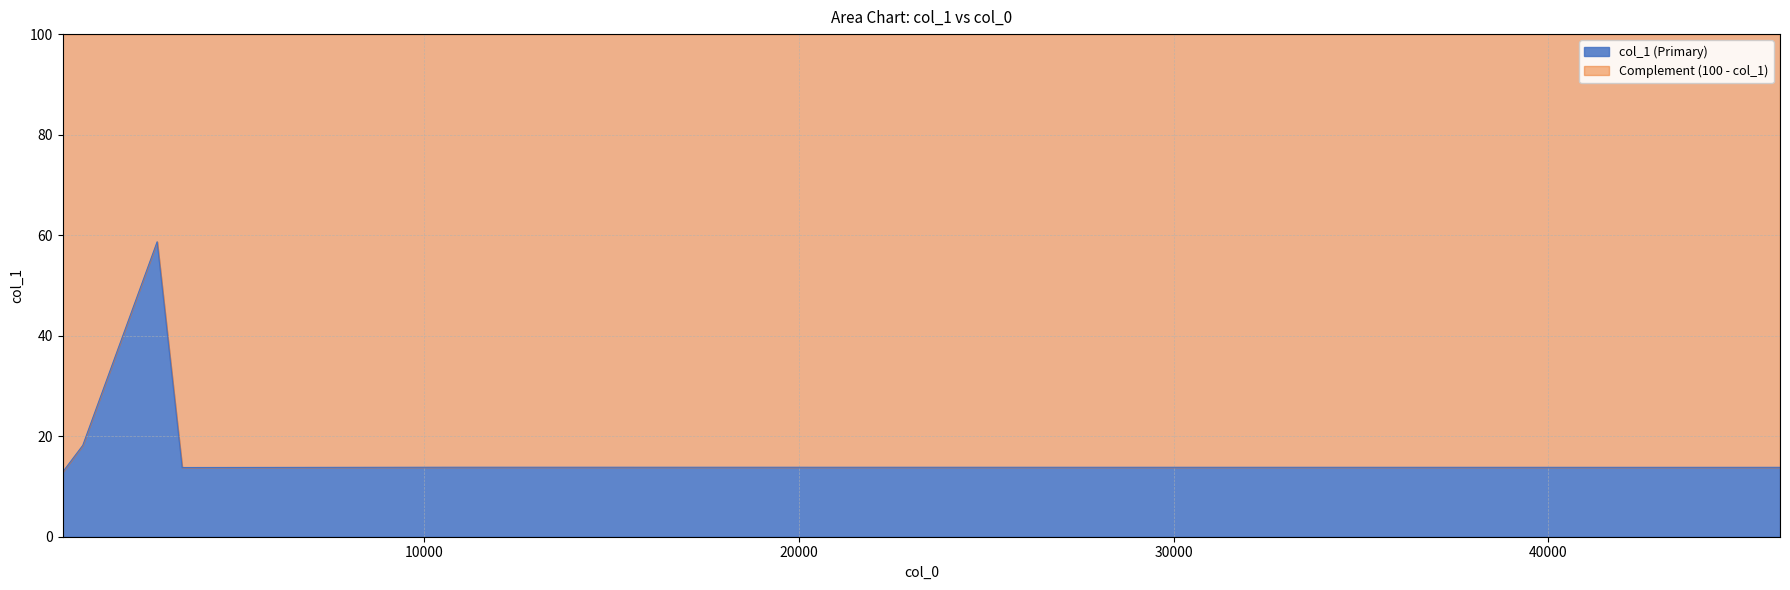

What position from the left is 10893.7?

5